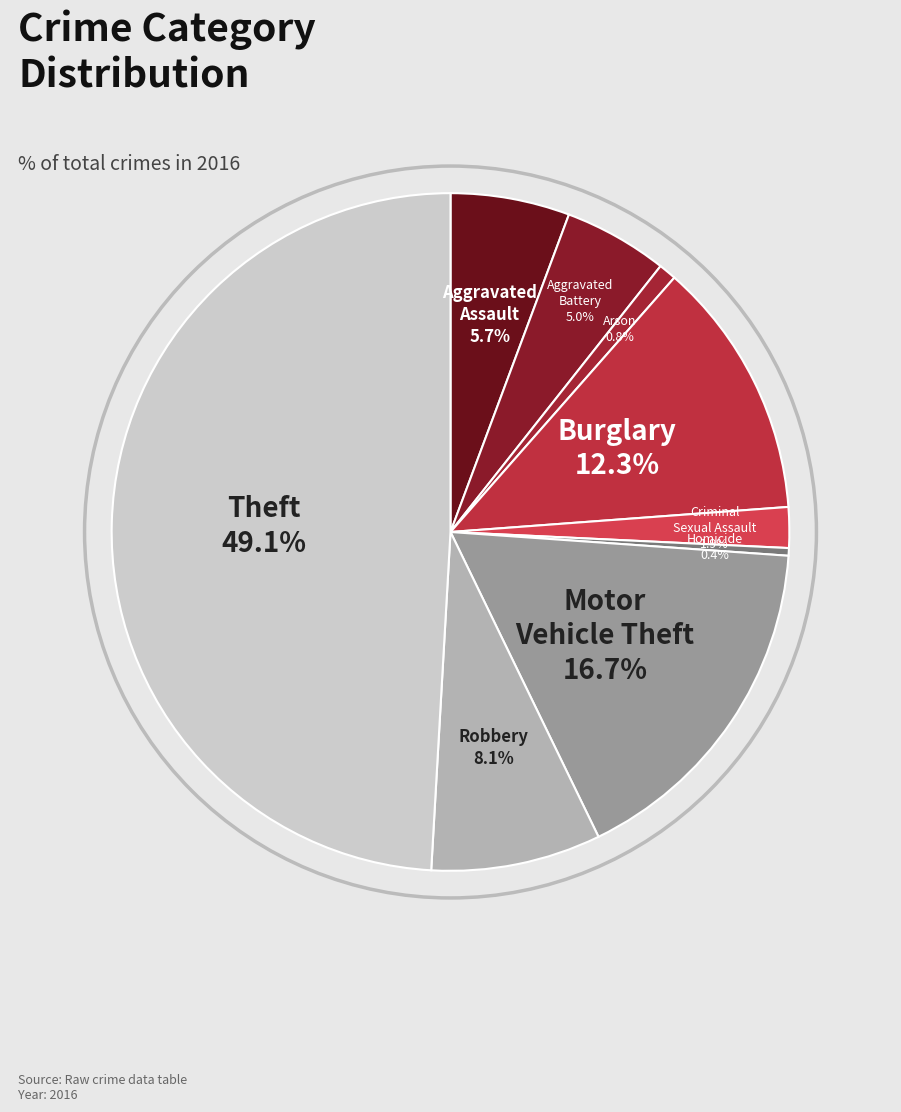

To the nearest percent, what is the combined percentage of Aggravated Battery and Theft?

54%